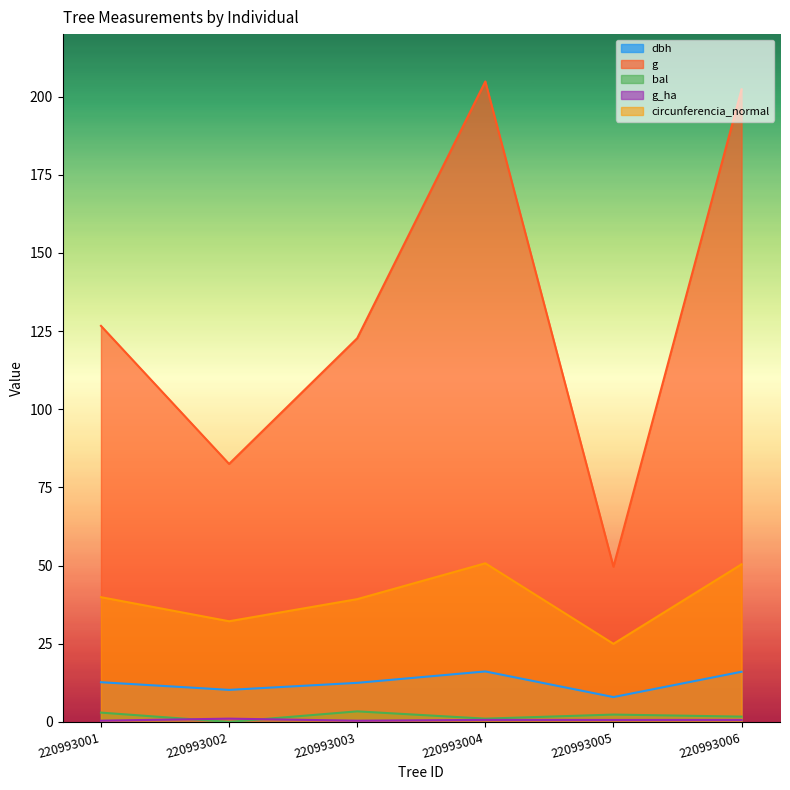

Where is the first local minimum for dbh?

220993002